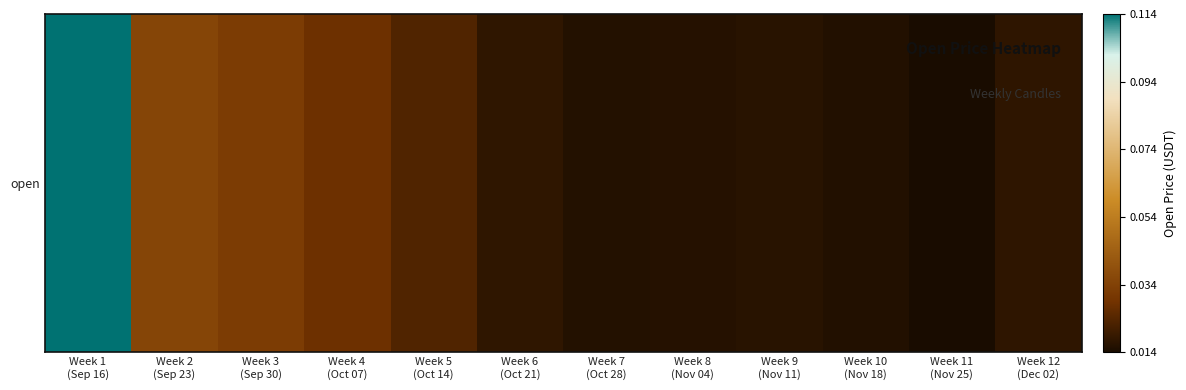

Between Week 1
(Sep 16) and Week 12
(Dec 02), which is larger?

Week 1
(Sep 16)